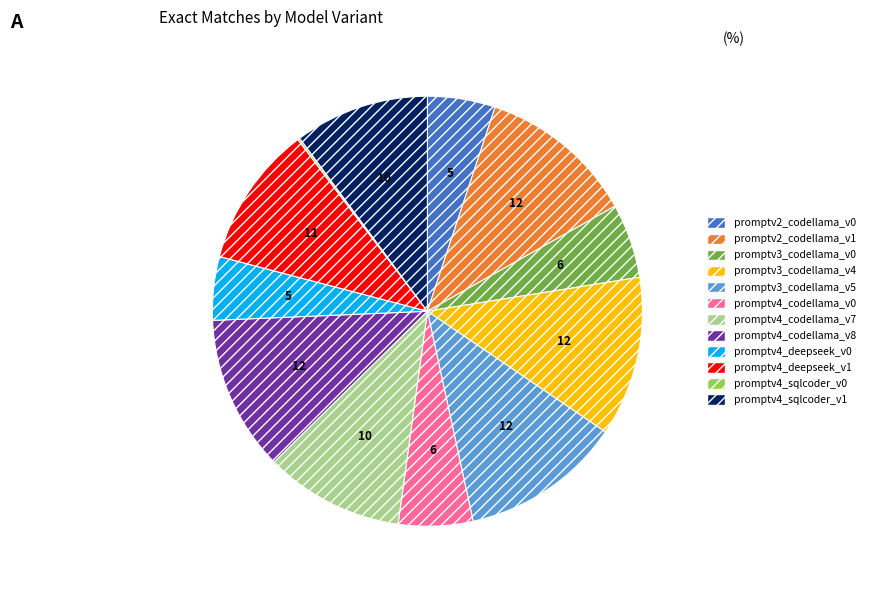

Which has a higher value, promptv2_codellama_v1 or promptv2_codellama_v0?

promptv2_codellama_v1